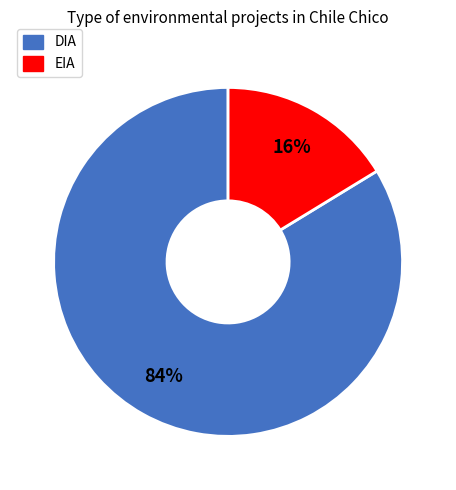

To the nearest percent, what portion does DIA represent?

84%